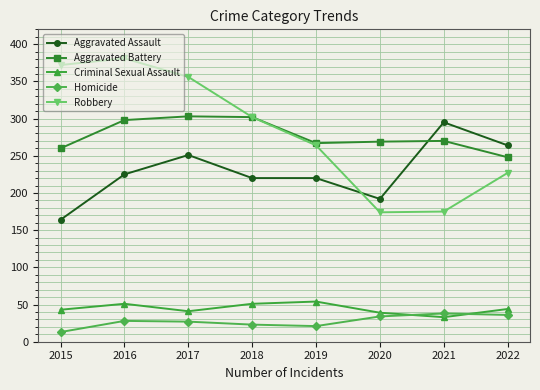

What is the maximum value shown in the chart?

381